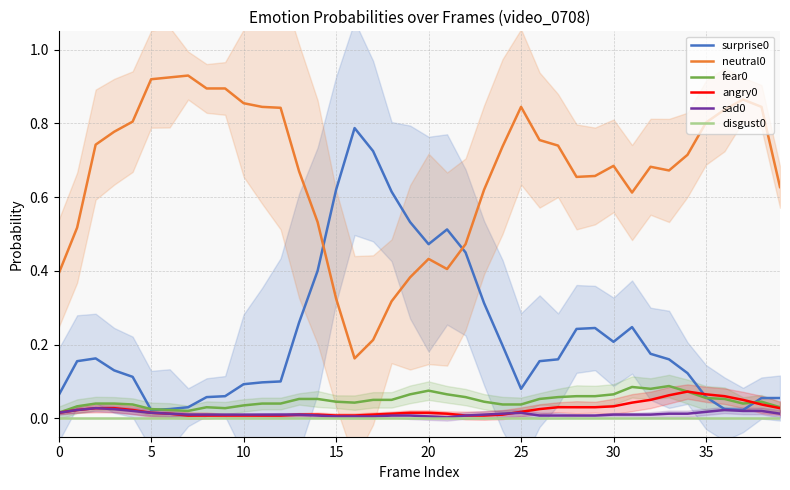

True or false: surprise0 has a value of 0.0 at 37.

True